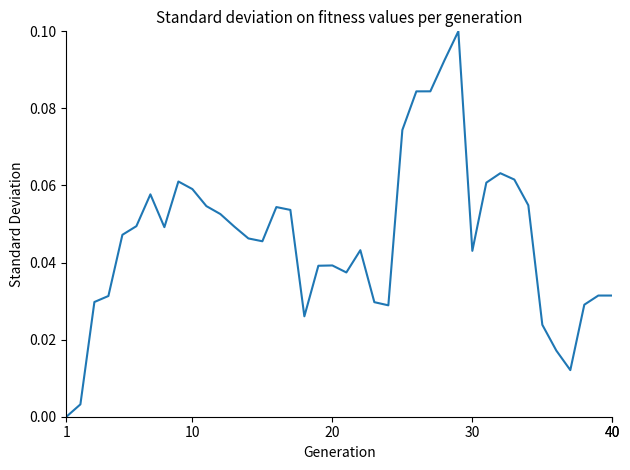

At which category does the chart reach its minimum across all series?

1